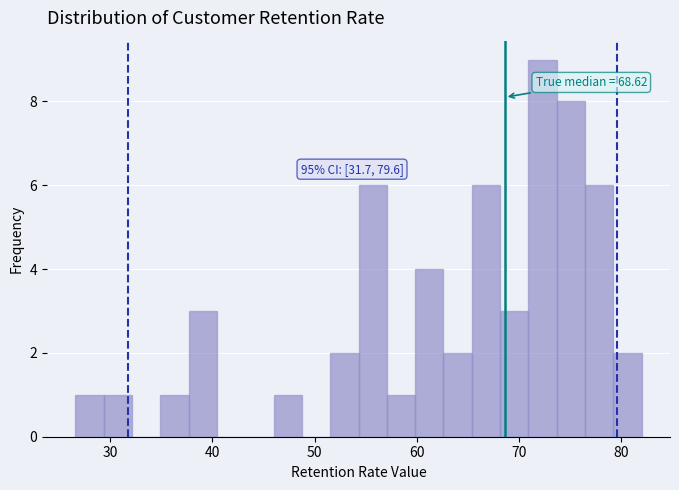

Read against the x-axis, roughly where is the centre of the tallest bar?

72